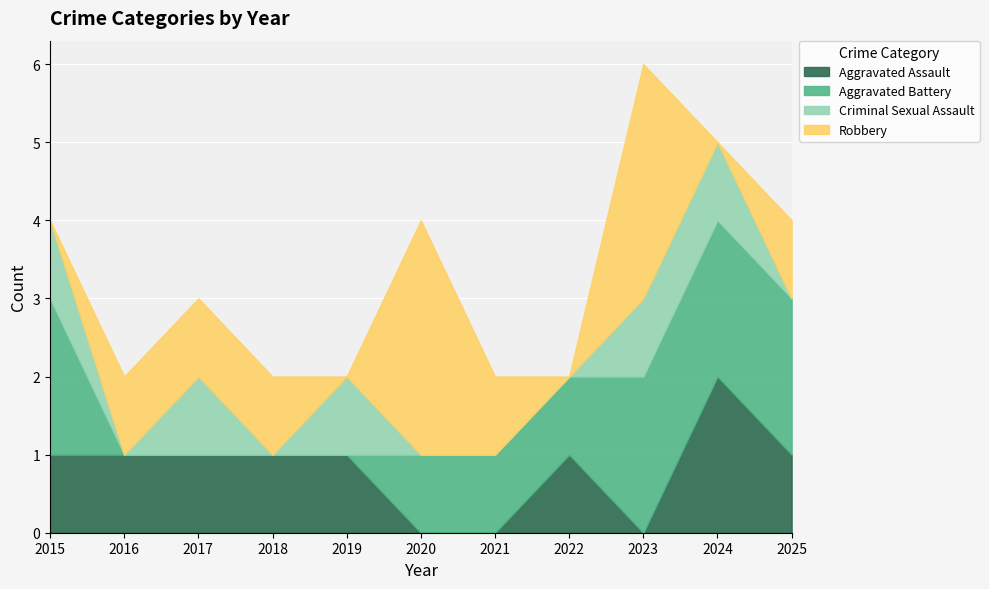

Is it true that Criminal Sexual Assault equals 1 at 2020?

False